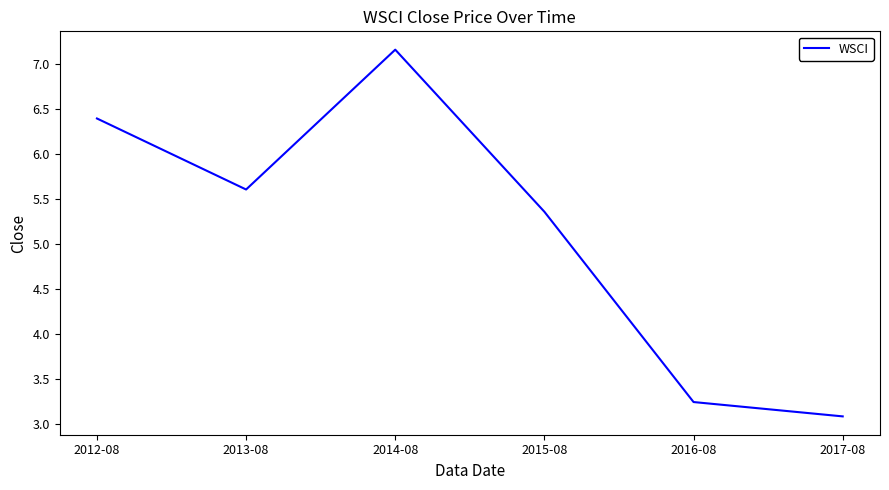

Is it true that the value at 2017-08 is 4.7?

False